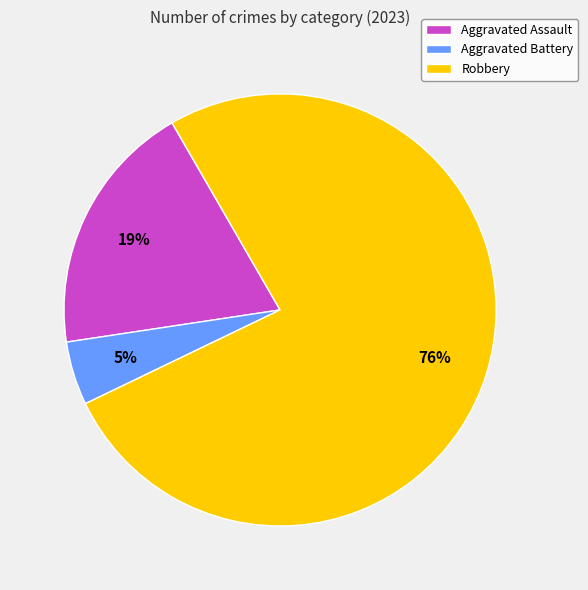

Is the sum of Aggravated Battery and Robbery greater than half?

Yes